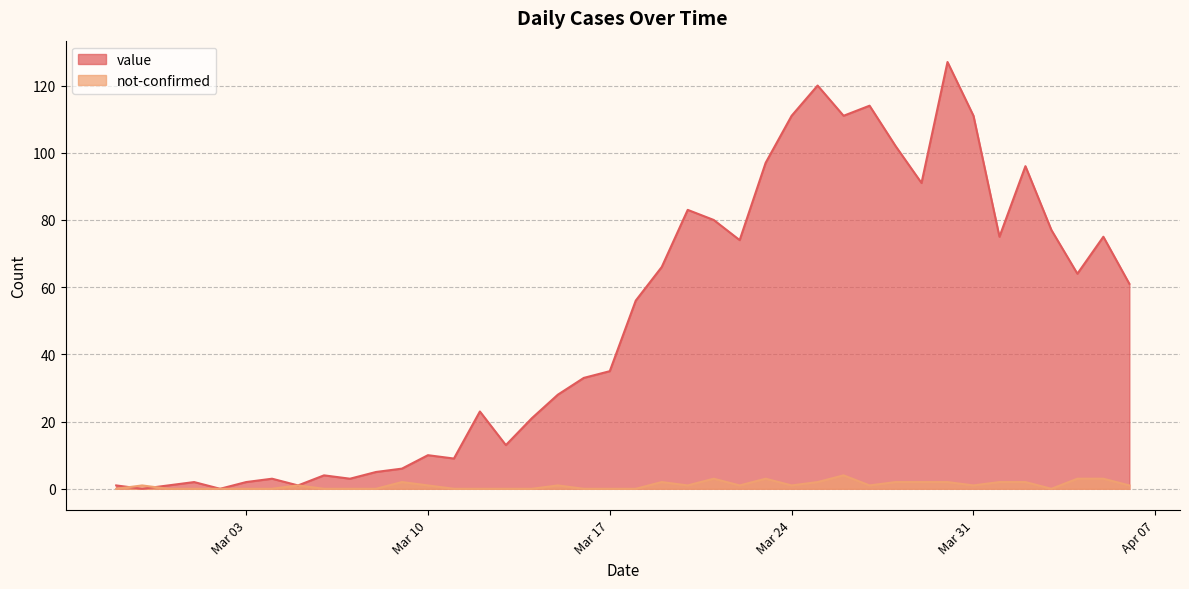

True or false: value has a value of 2 at 2020-02-29.

False